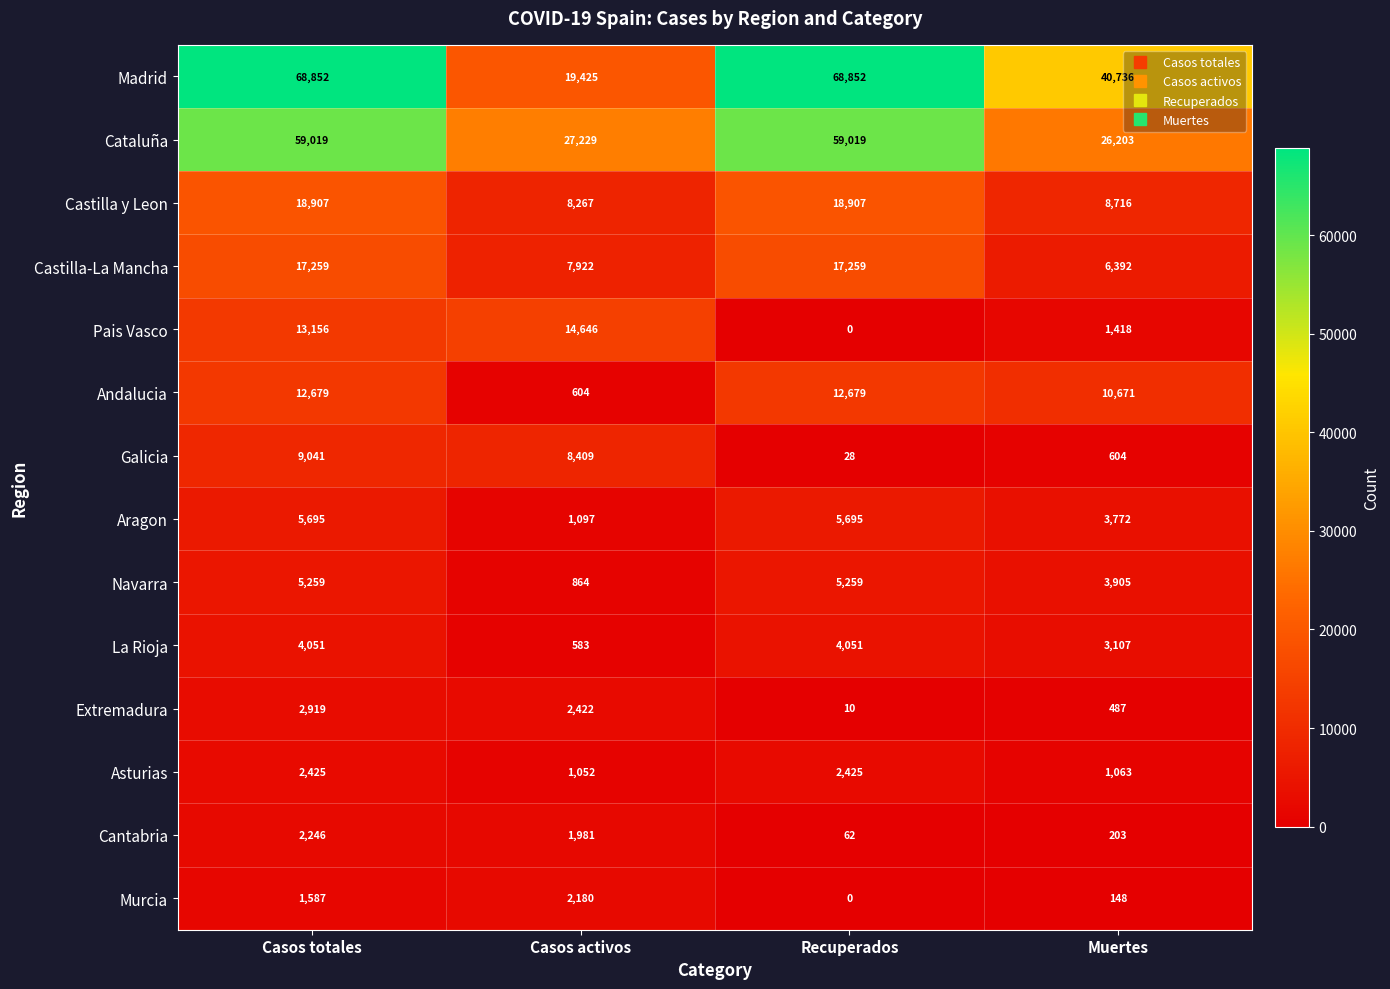

What is the total value across all series at Recuperados?

194246